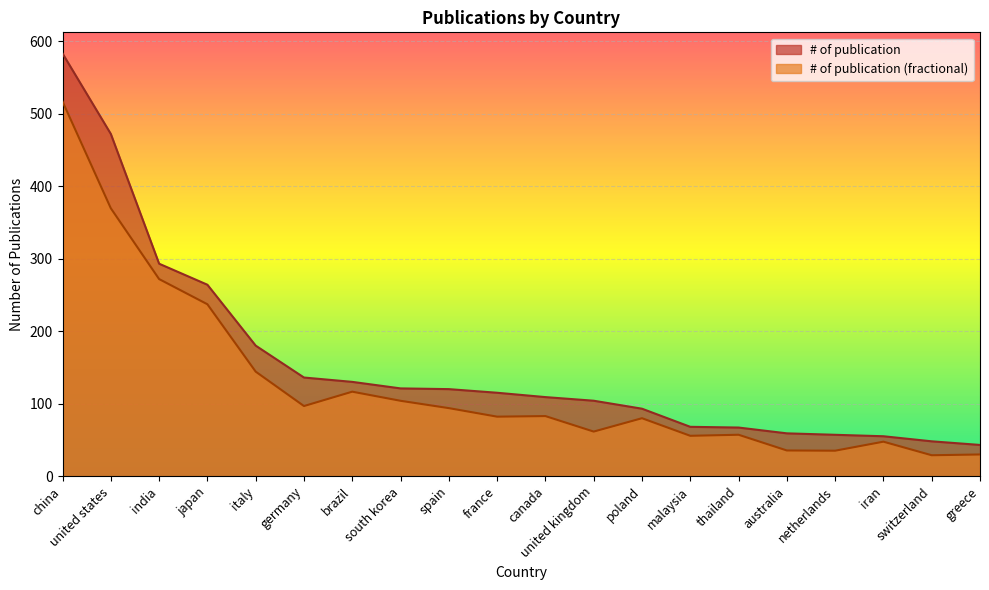

Between australia and italy, which is larger?

italy